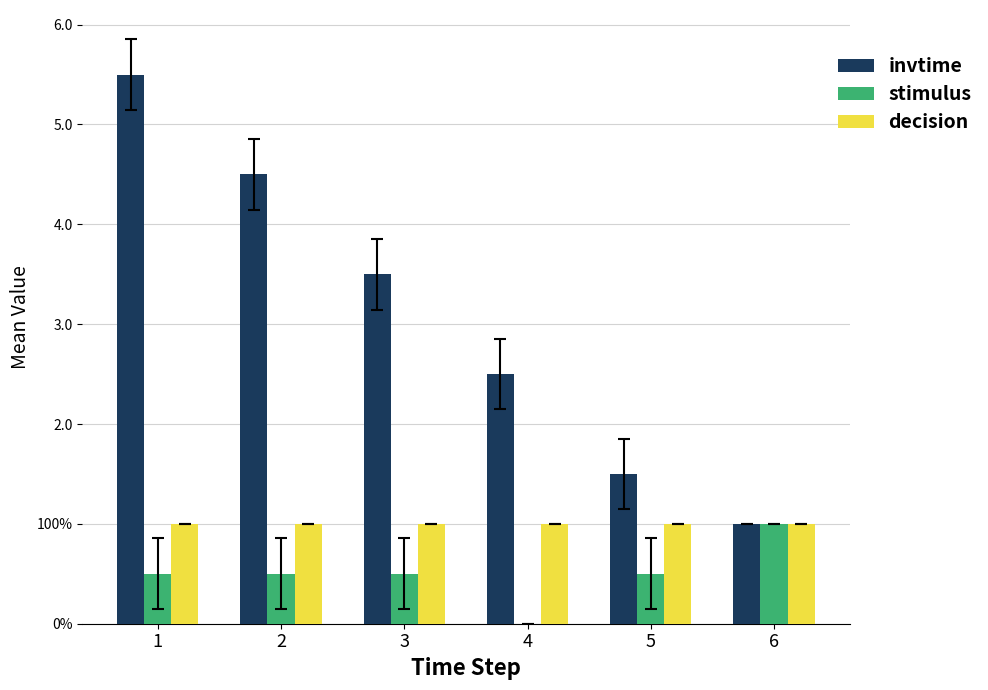

What are all the series names shown in the legend?

invtime, stimulus, decision